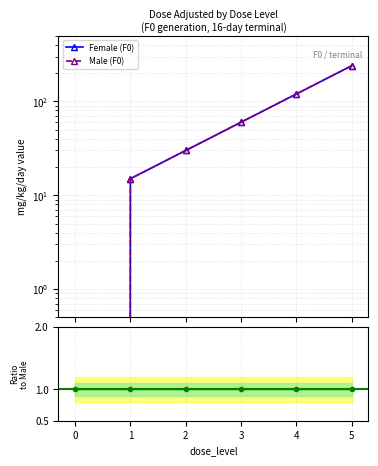

Reading left to right, extract all data points from this chart.

Female (F0): 0	15	30	60	120	240
Male (F0): 0	15	30	60	120	240